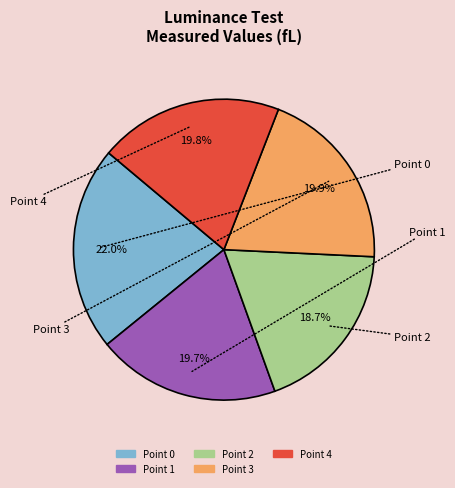

How many segments does this pie chart have?

5